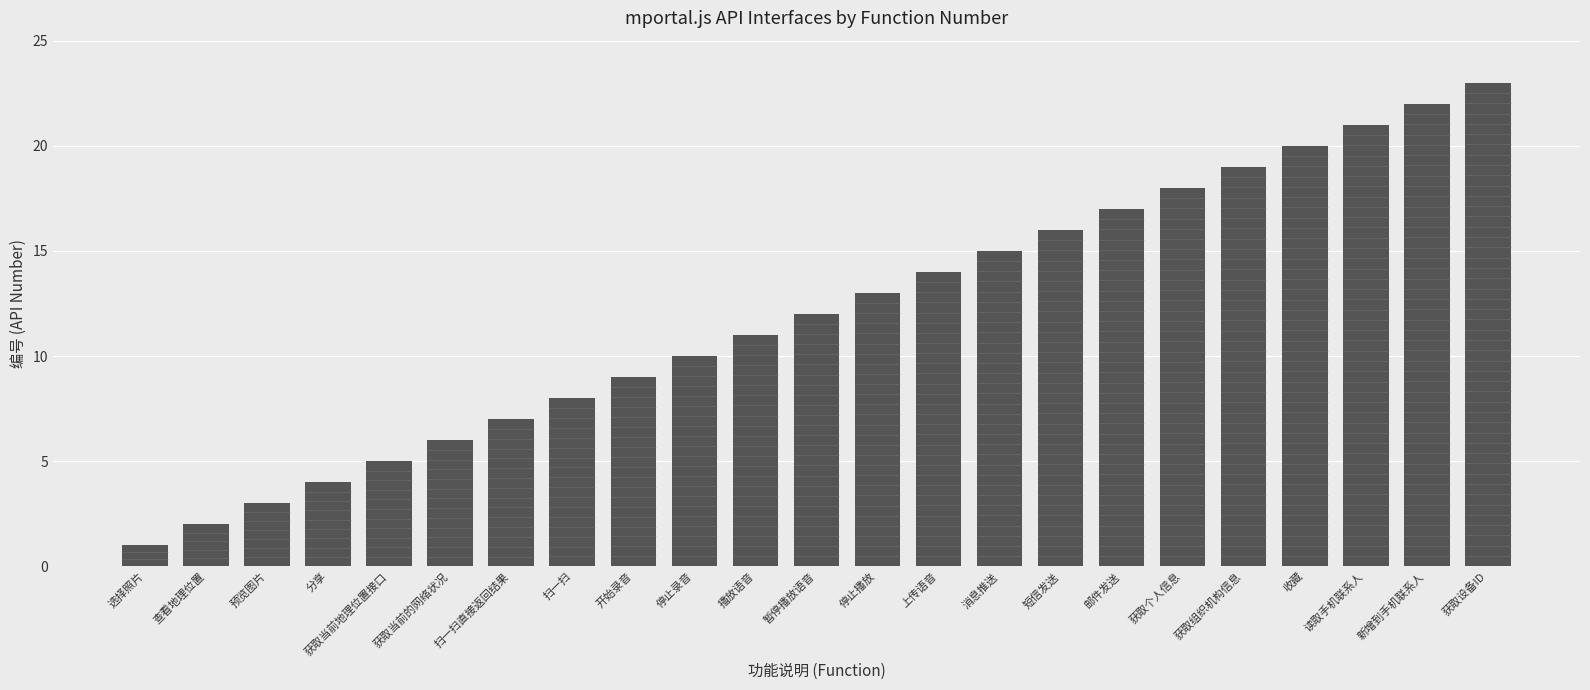

What is the average value?

12